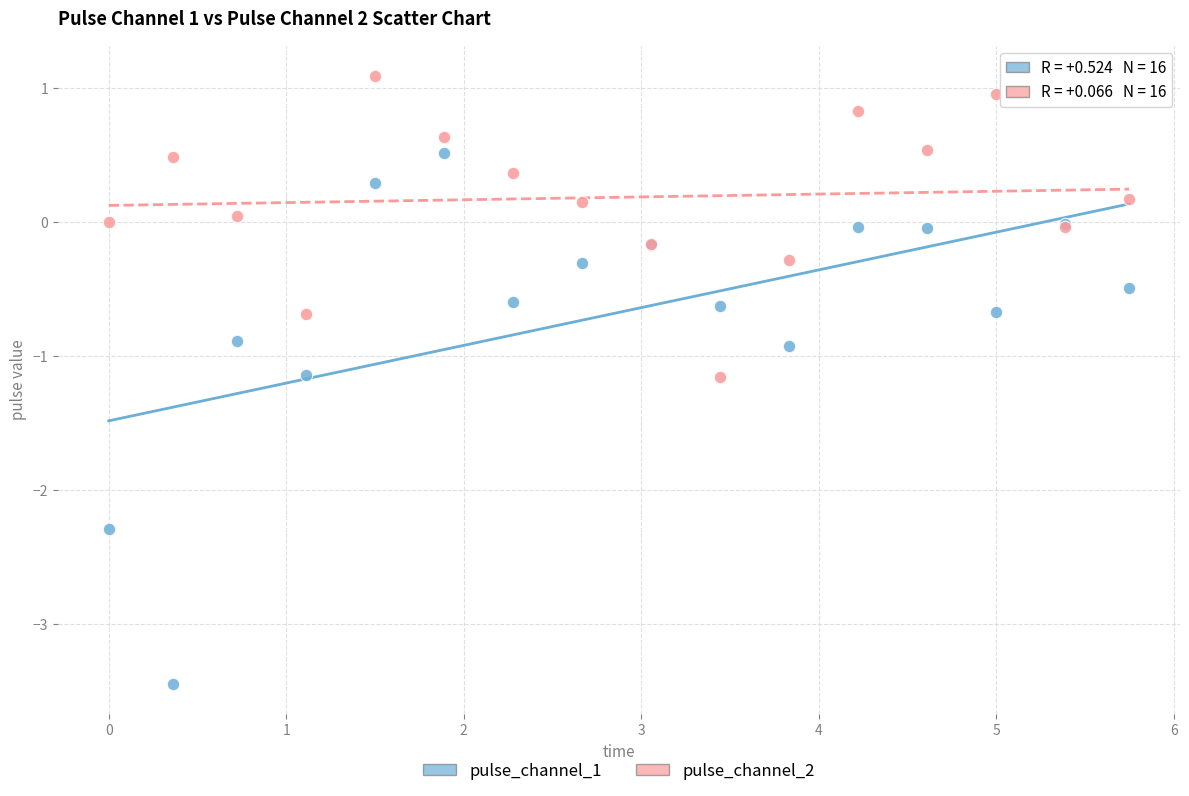

Which series reaches the maximum Y coordinate?

pulse_channel_2